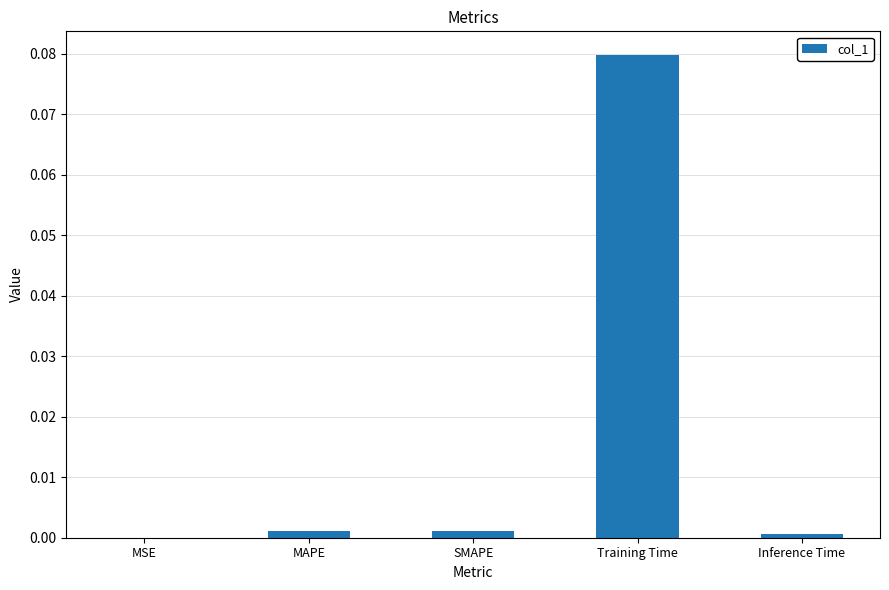

True or false: the data shows 0.0 at MSE.

True